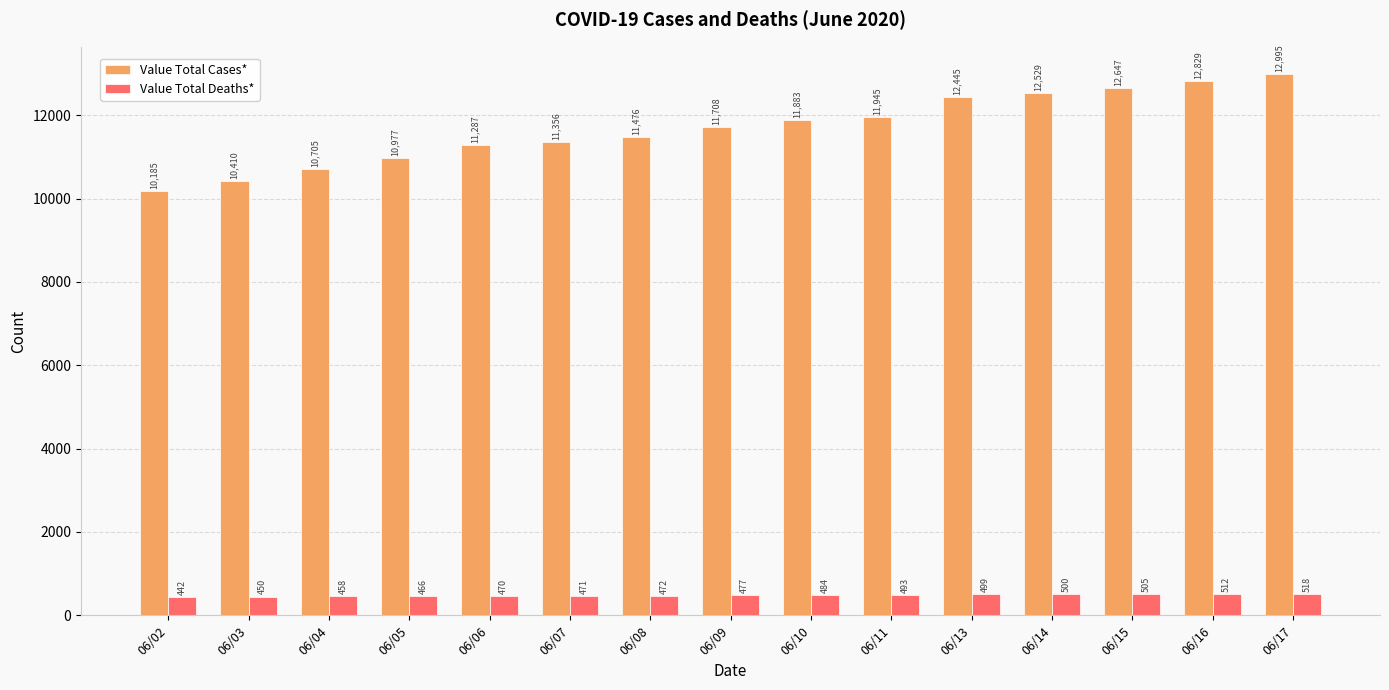

Which series has the largest total across all categories?

Value Total Cases*